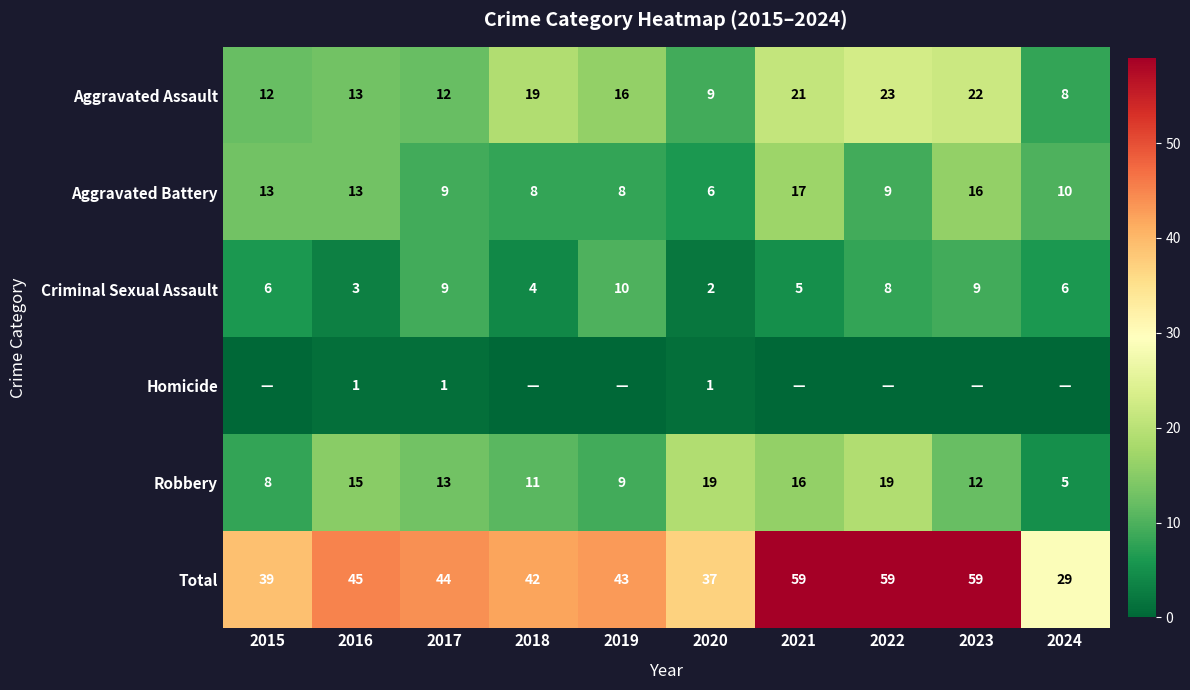

What is the lowest value of the Aggravated Battery series?

6